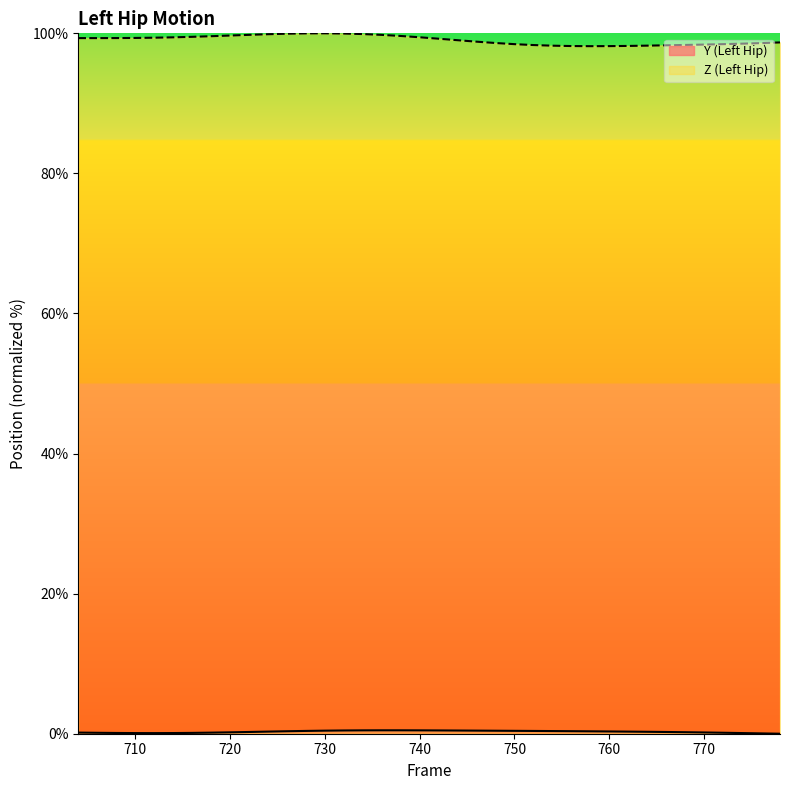

How many series are shown in this chart?

2